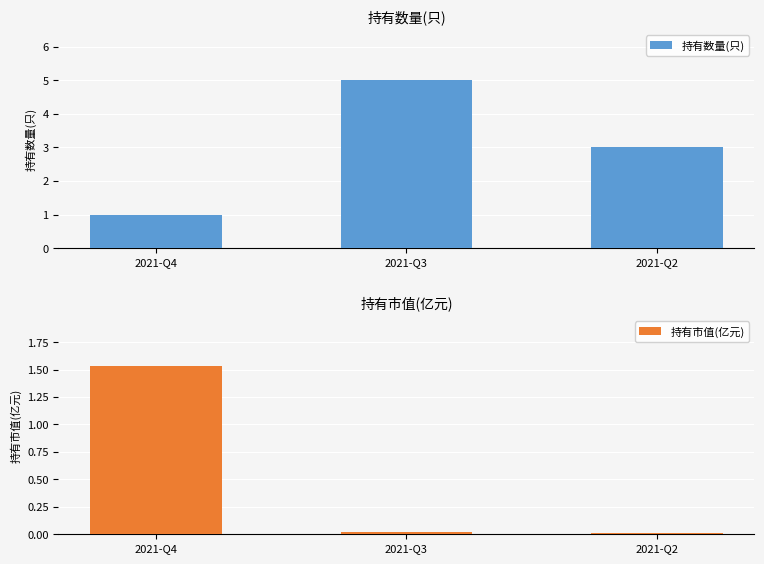

What are all the series names shown in the legend?

持有数量(只), 持有市值(亿元)